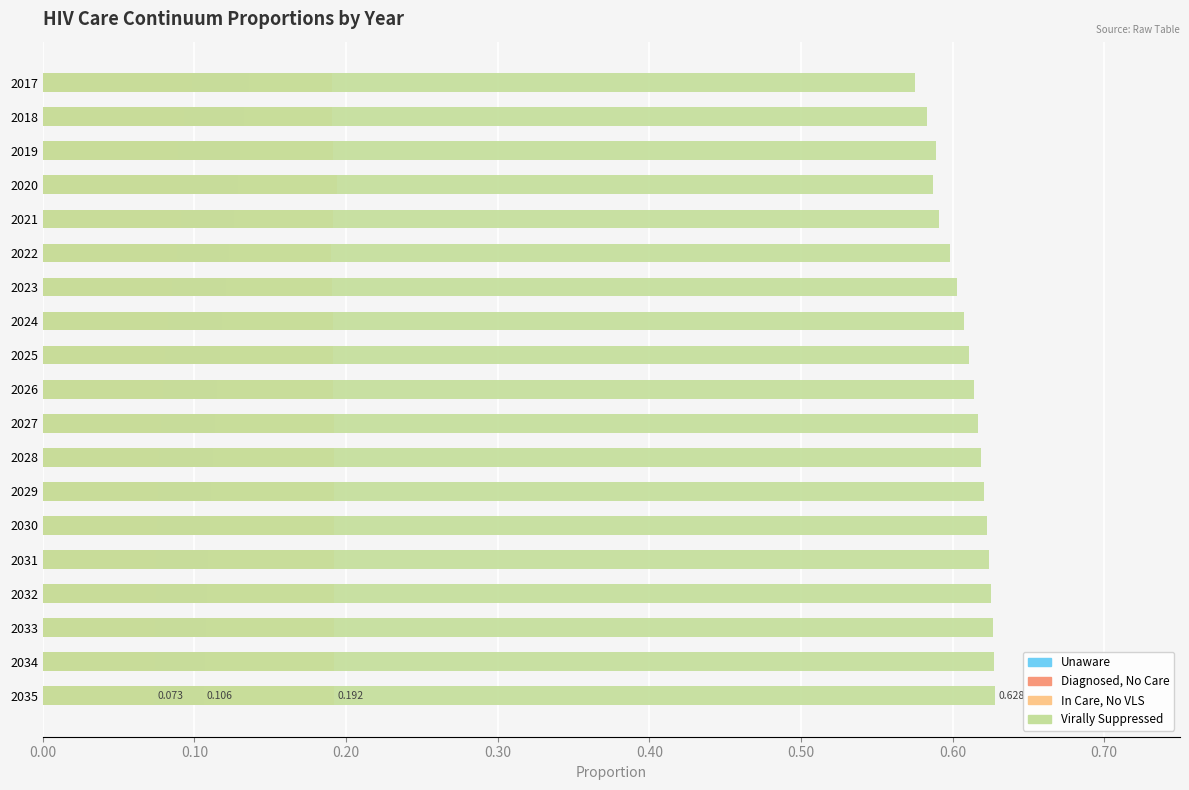

Which series has the widest spread of values?

Virally Suppressed